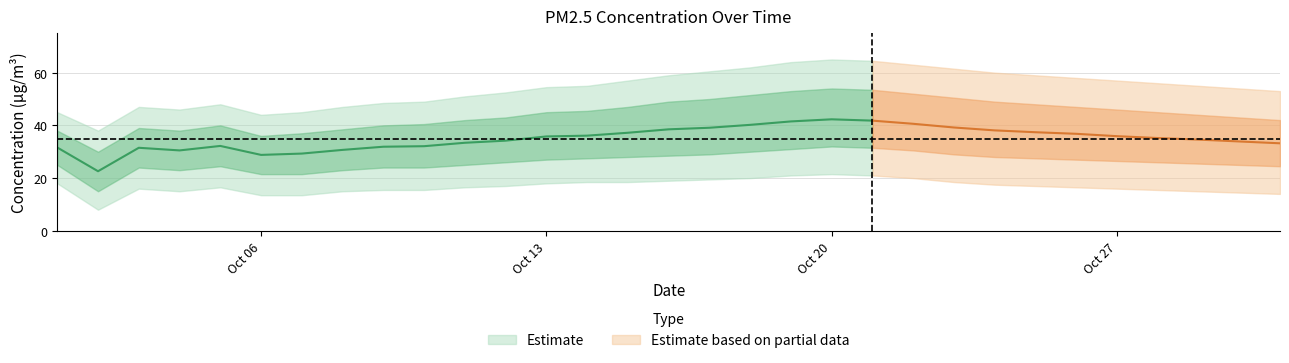

True or false: lower1 and upper1 intersect in this chart.

False